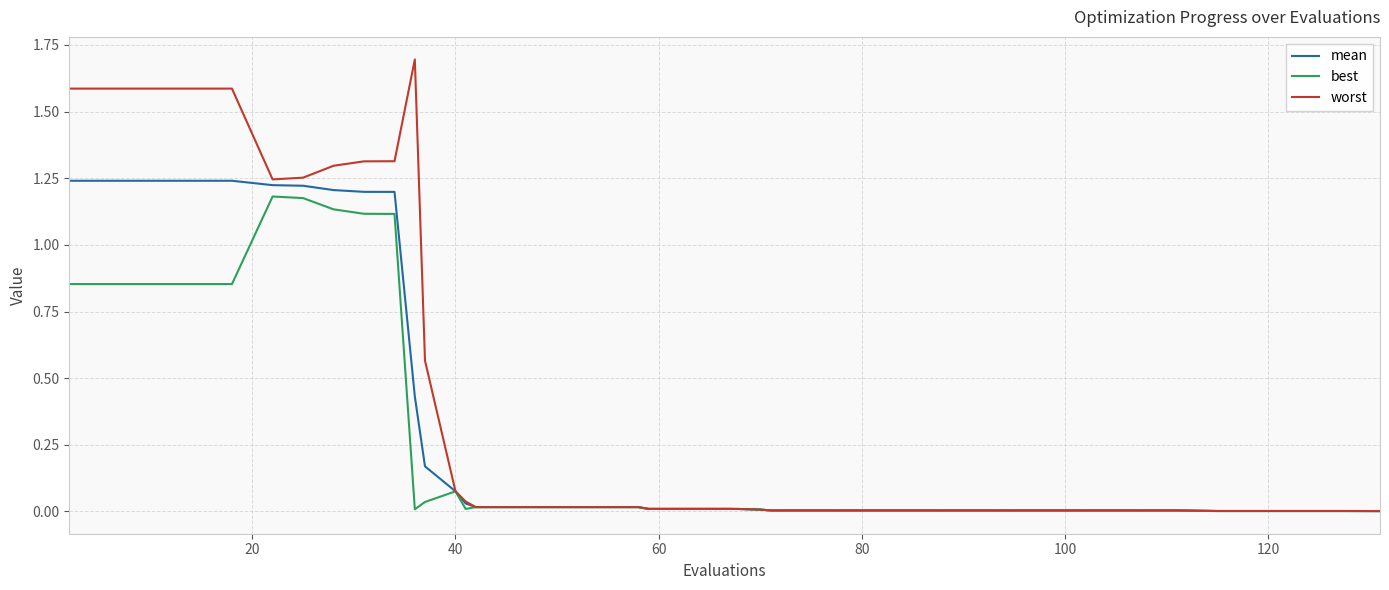

Which series has the widest spread of values?

worst